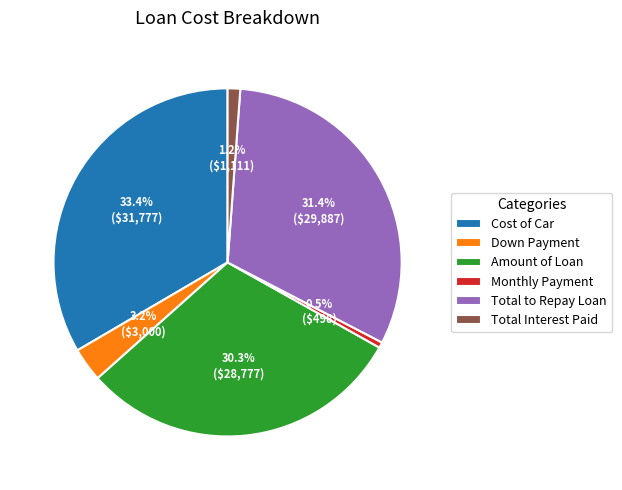

How many segments does this pie chart have?

6